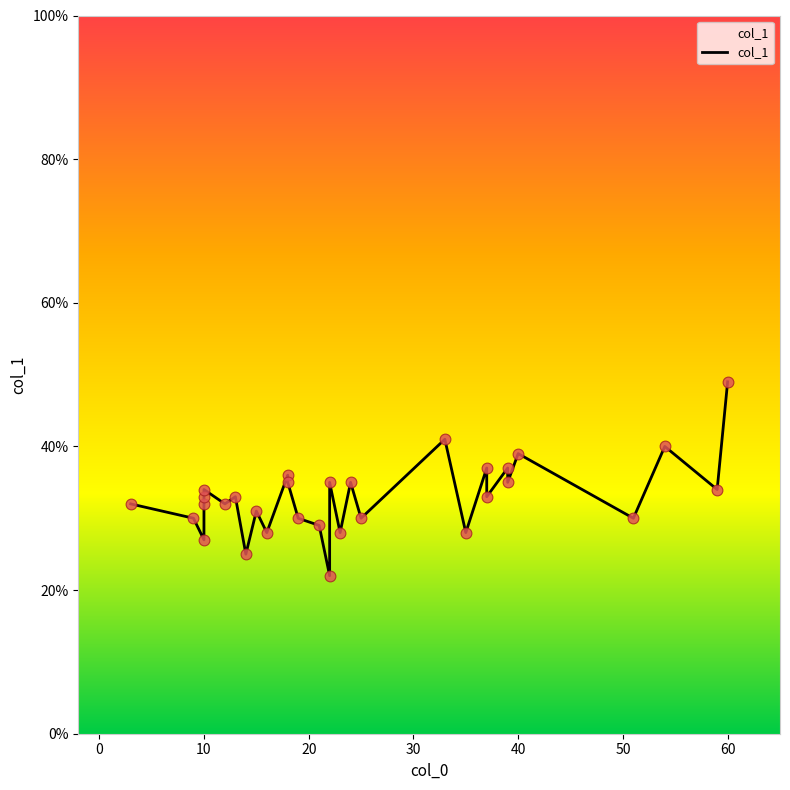

What is the change in value from 59 to 15?

-3